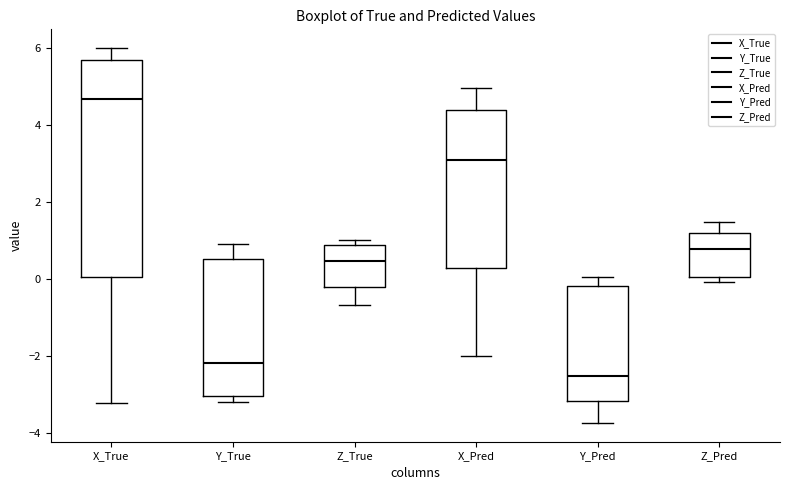

Reading left to right, read every box against the y-axis: the position of its median line, the range the box covers, and the ends of its whiskers. The values are not printed on the chart, so give them approximately, as read against the axis.

X_True: median 4.6, box 0.0 to 5.6, whiskers -3.2 to 6.0
Y_True: median -2.2, box -3.0 to 0.6, whiskers -3.2 to 1.0
Z_True: median 0.4, box -0.2 to 0.8, whiskers -0.6 to 1.0
X_Pred: median 3.2, box 0.2 to 4.4, whiskers -2.0 to 5.0
Y_Pred: median -2.6, box -3.2 to -0.2, whiskers -3.8 to 0.0
Z_Pred: median 0.8, box 0.0 to 1.2, whiskers 0.0 (just below the box's lower edge) to 1.4